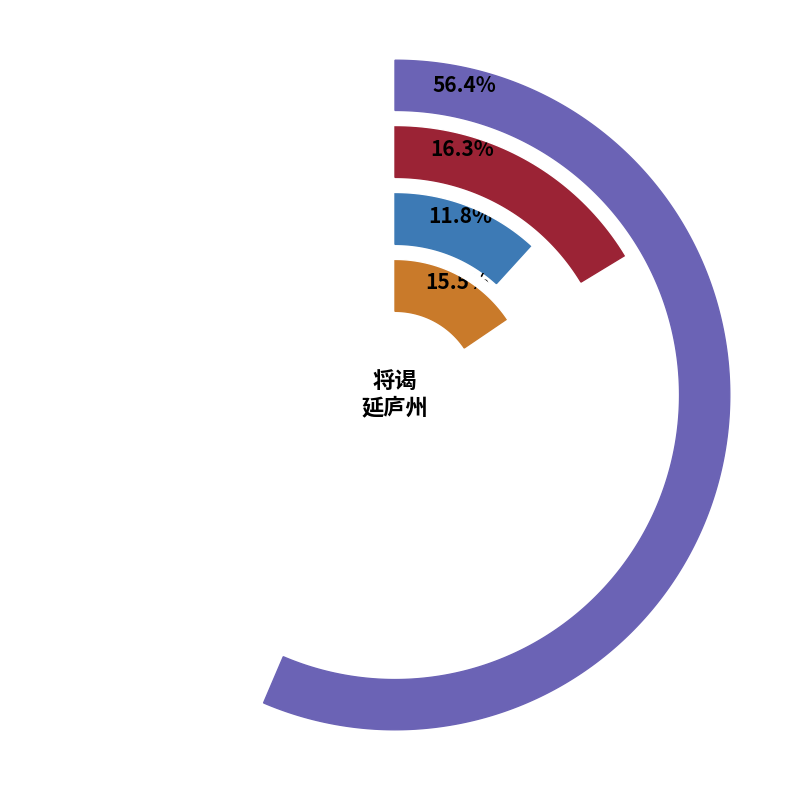

Does 将谒延庐州行至板桥忽病而止复还建康以 represent more than half of the total?

No